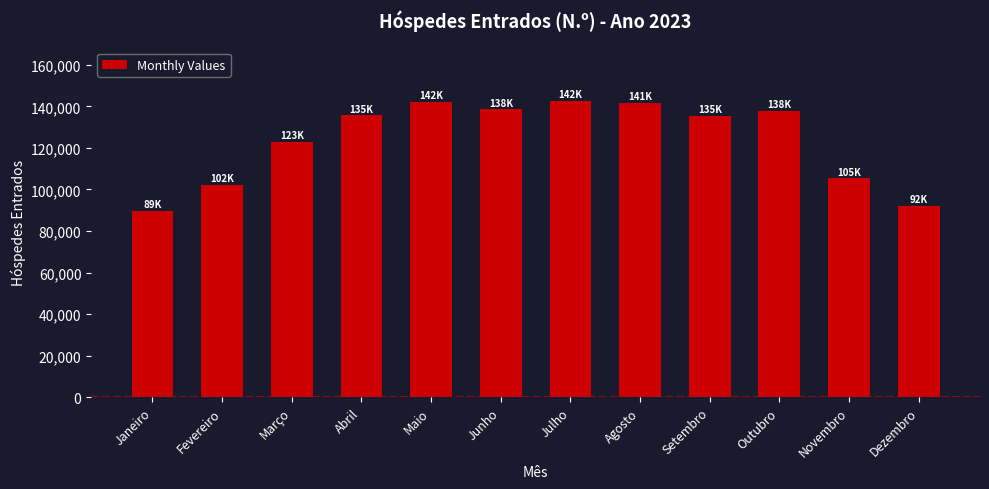

What is the minimum value shown in the chart?

89816